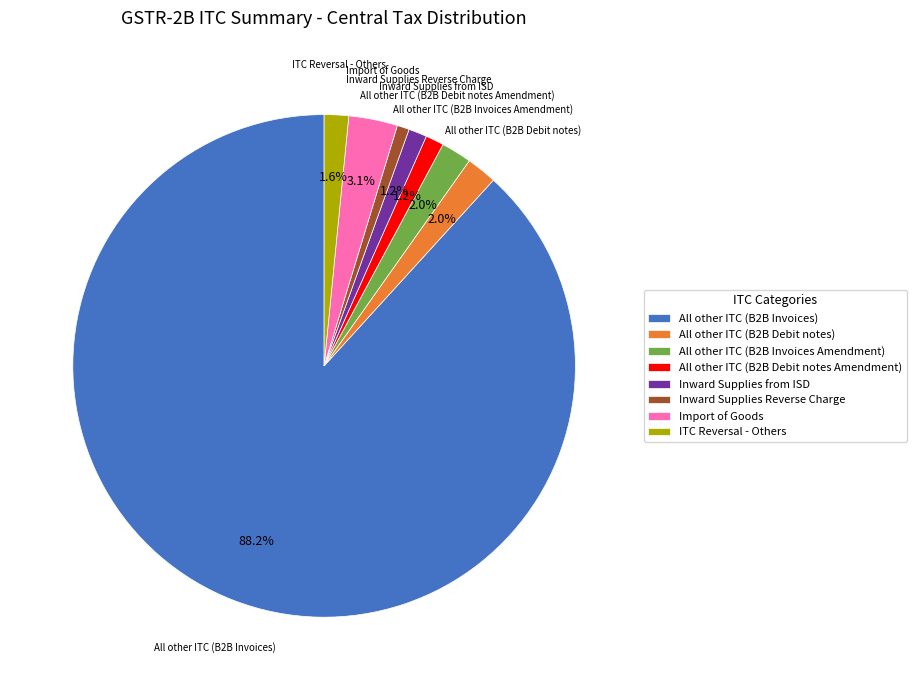

What portion of the pie excludes All other ITC (B2B Debit notes Amendment)?

98.8%